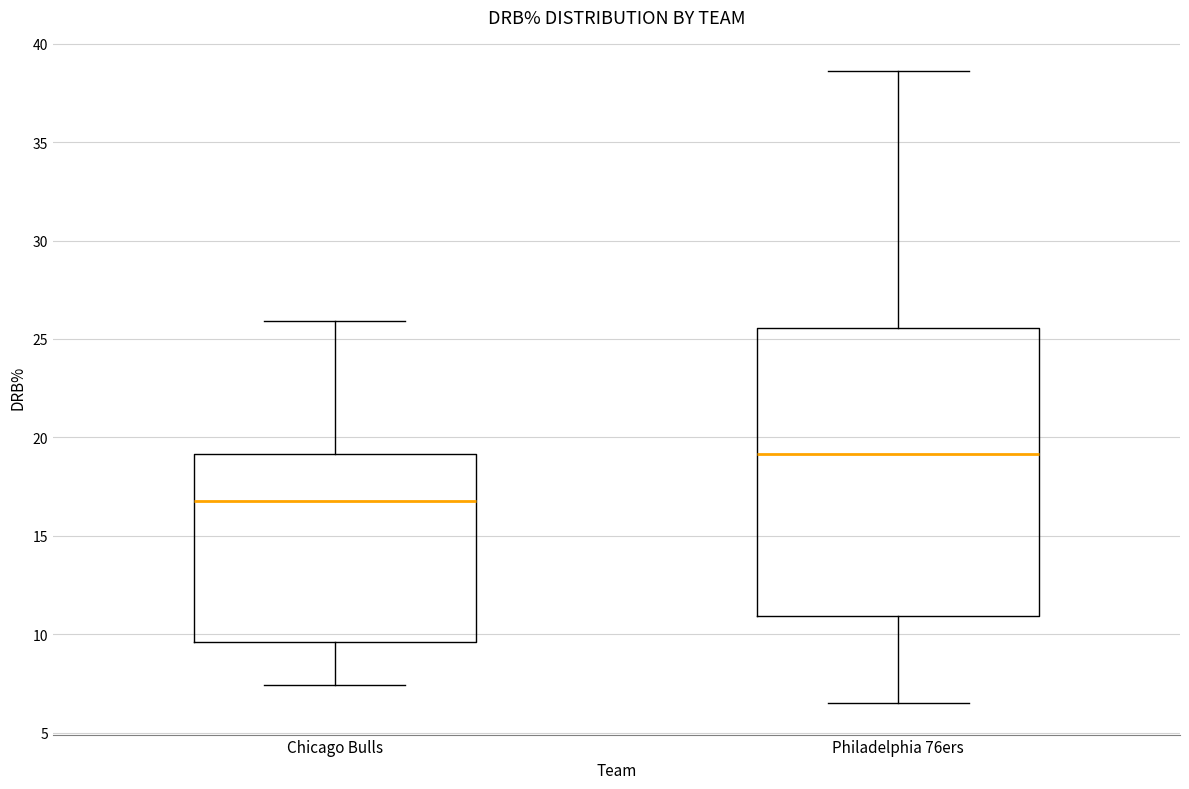

Where does the median line of the box for Chicago Bulls sit on the y-axis? The values are not printed on the chart, so give them approximately, as read against the axis.

17.0